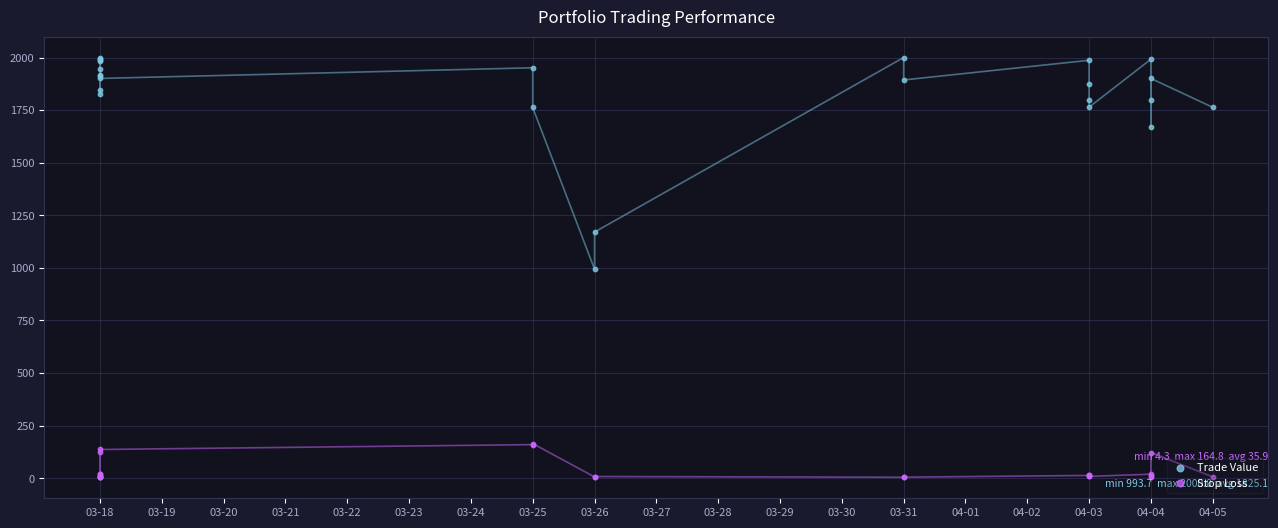

At how many categories does at least one series exceed 614?

25